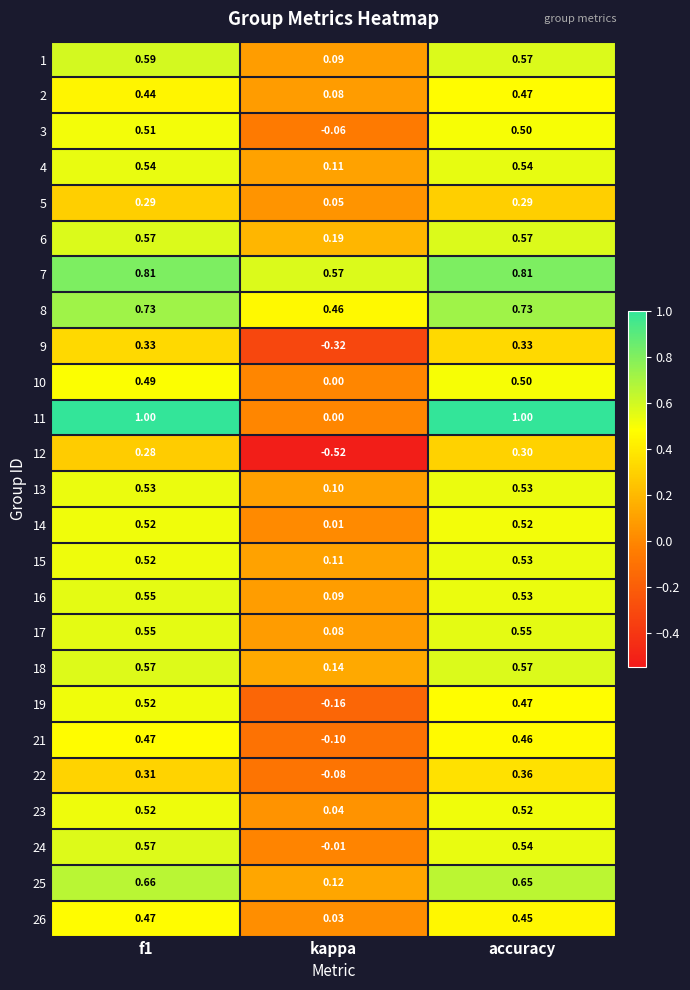

At which label is 1 closest to 0?

kappa